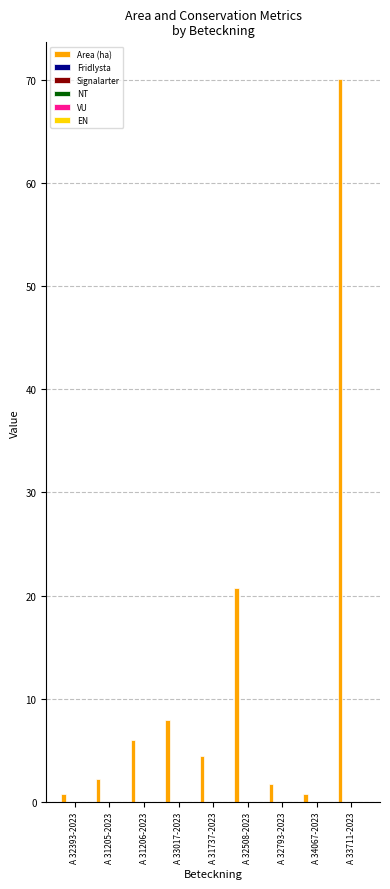

Does the chart contain any negative values?

No